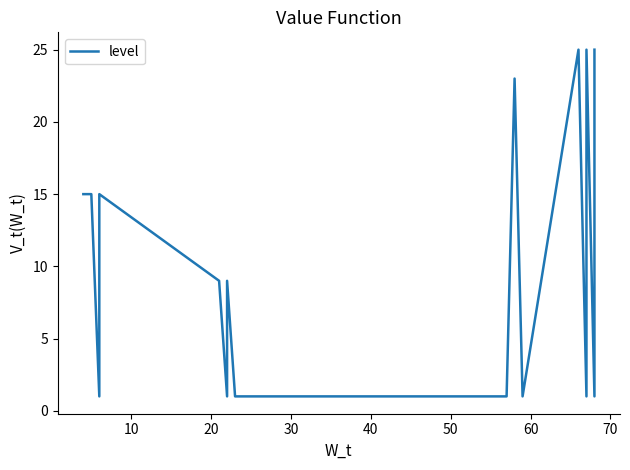

What is the smallest value displayed?

1